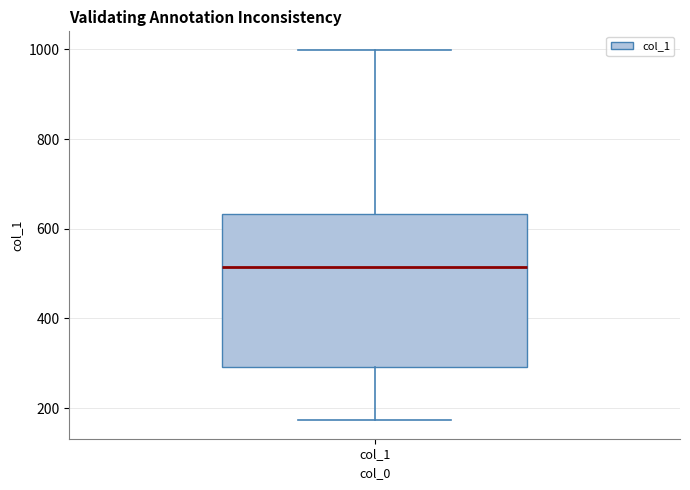

Transcribe this box plot: give where the median line is, the range the box spans, and where the two whiskers end, as read against the y-axis. The values are not printed on the chart, so give them approximately, as read against the axis.

median 520, box 300 to 640, whiskers 180 to 1000